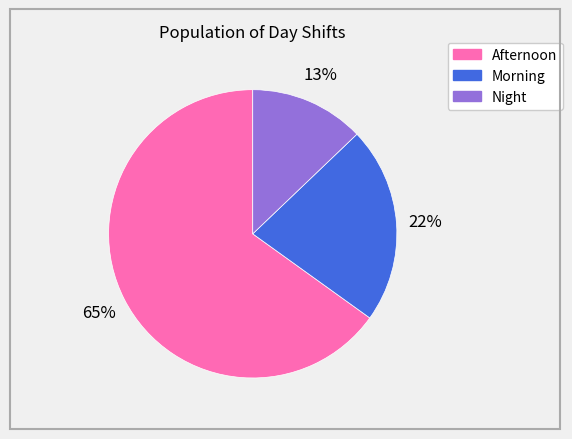

To the nearest percent, what is the average slice percentage?

33%